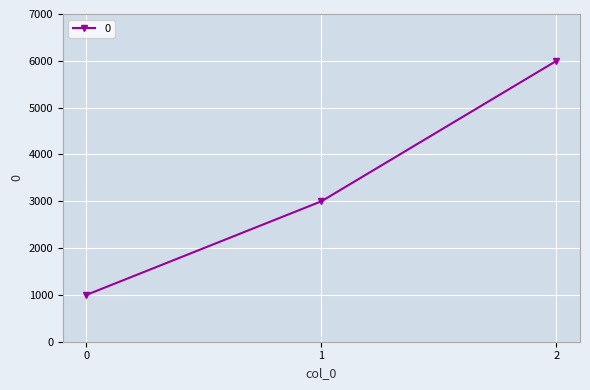

The chart shows a value of 8982 at 2. True or false?

False